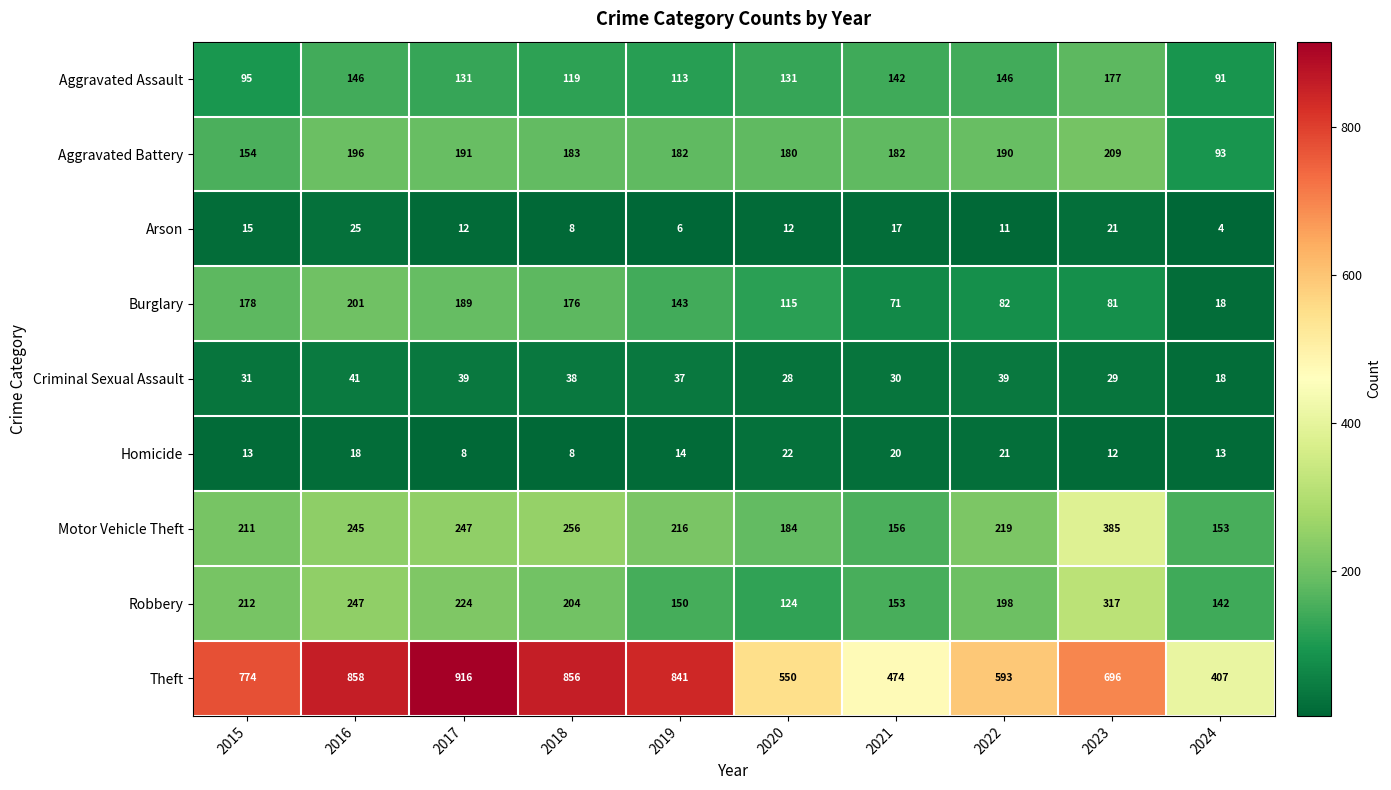

Which label corresponds to the smallest value in the chart?

2024